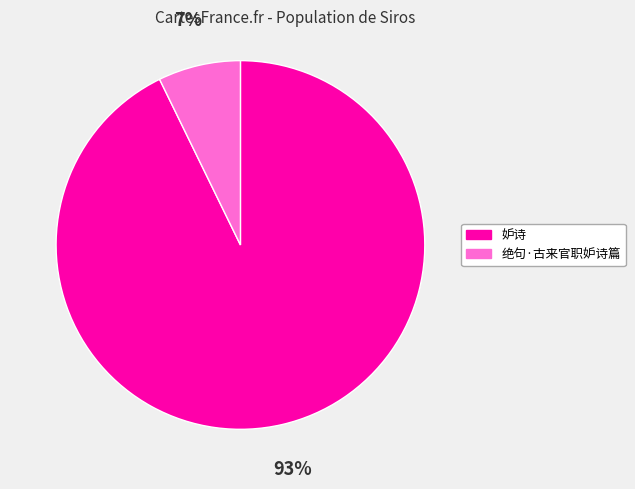

Which category has the smallest portion of the pie?

绝句·古来官职妒诗篇